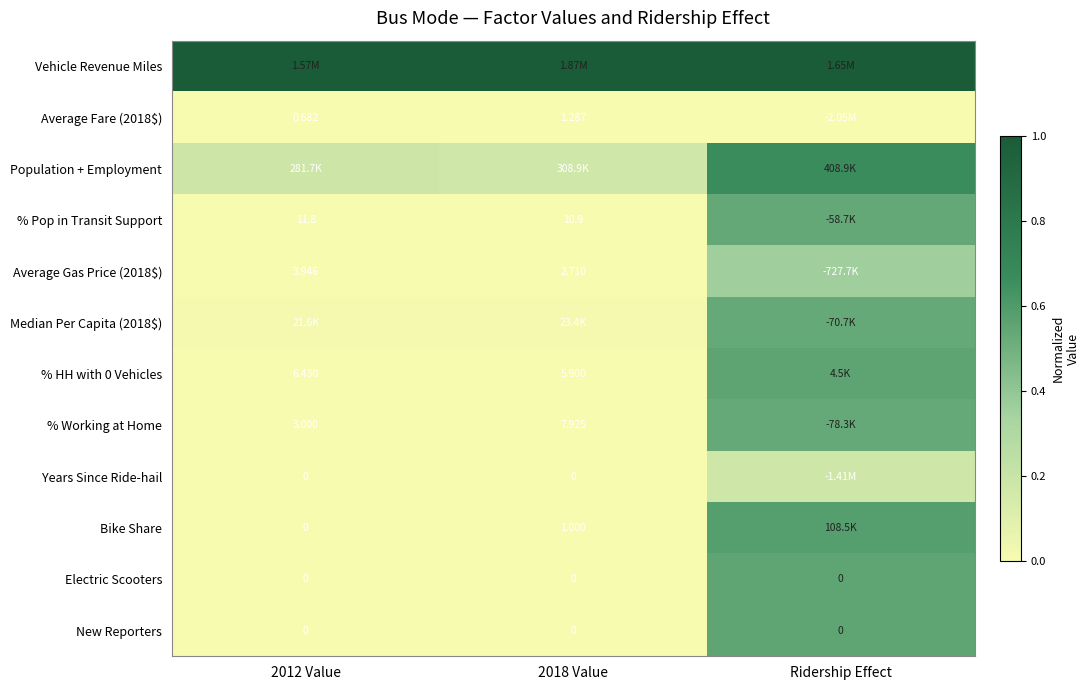

At how many categories does at least one series exceed 0?

3